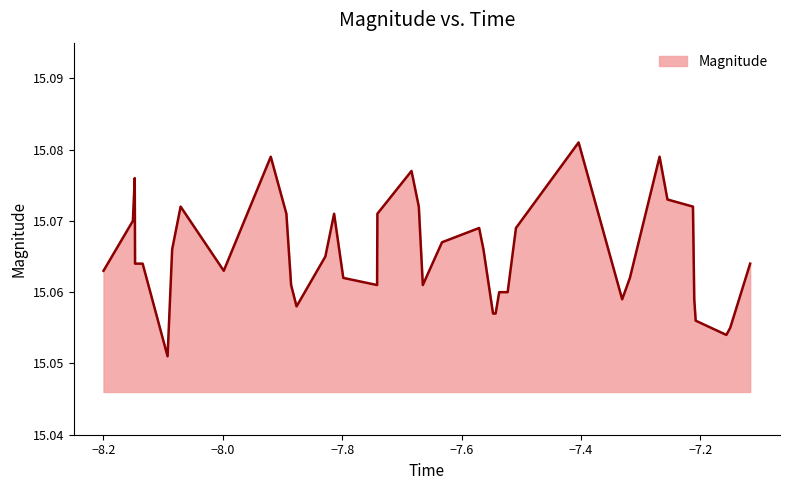

Reading left to right, extract all data points from this chart.

15.1	15.1	15.1	15.1	15.1	15.1	15.1	15.1	15.1	15.1	15.1	15.1	15.1	15.1	15.1	15.1	15.1	15.1	15.1	15.1	15.1	15.1	15.1	15.1	15.1	15.1	15.1	15.1	15.1	15.1	15.1	15.1	15.1	15.1	15.1	15.1	15.1	15.1	15.1	15.1